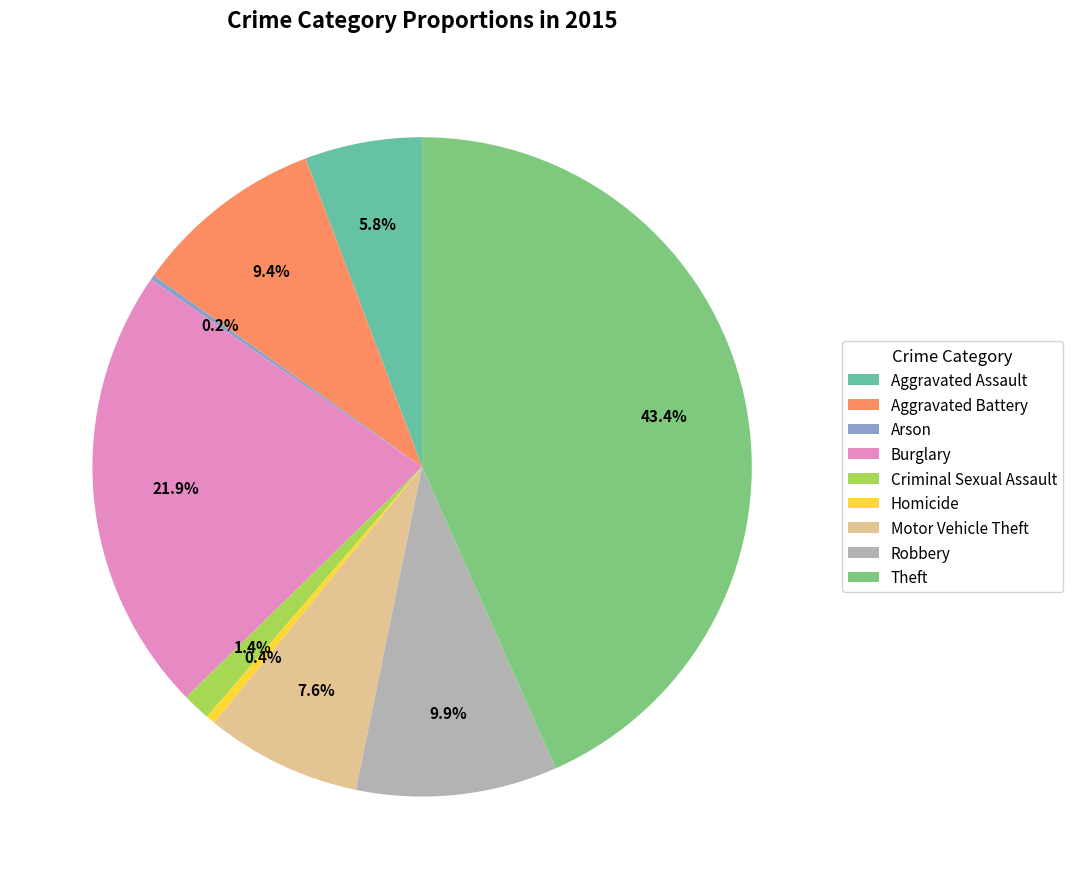

Between Criminal Sexual Assault and Burglary, which is larger?

Burglary